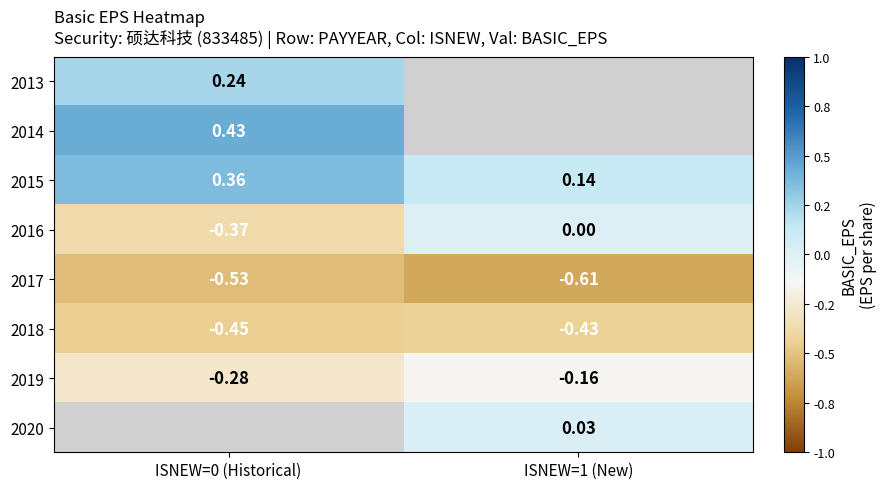

What is the spread (max minus min) of values at ISNEW=0 (Historical)?

1.0